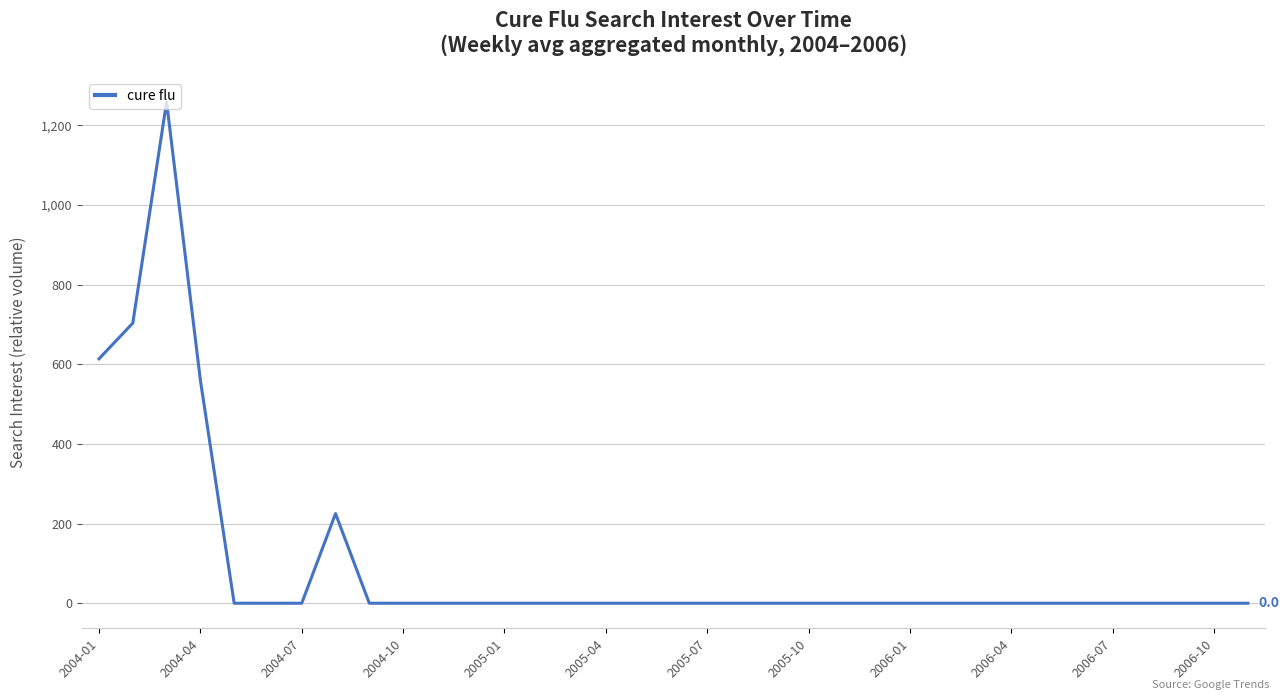

What is the difference between the maximum and minimum values?

1258.9